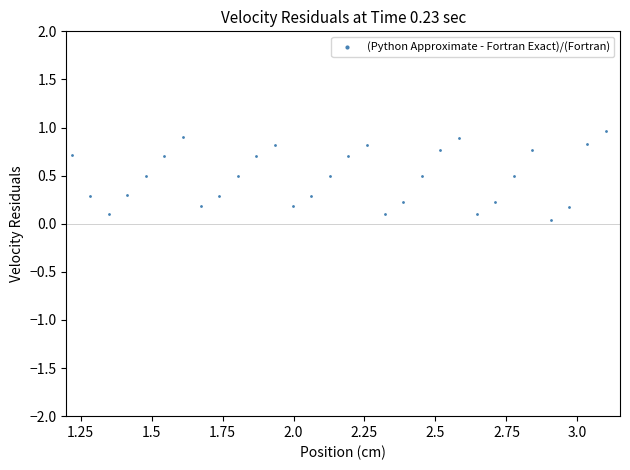

What is the range of X values (max minus min)?

1.9